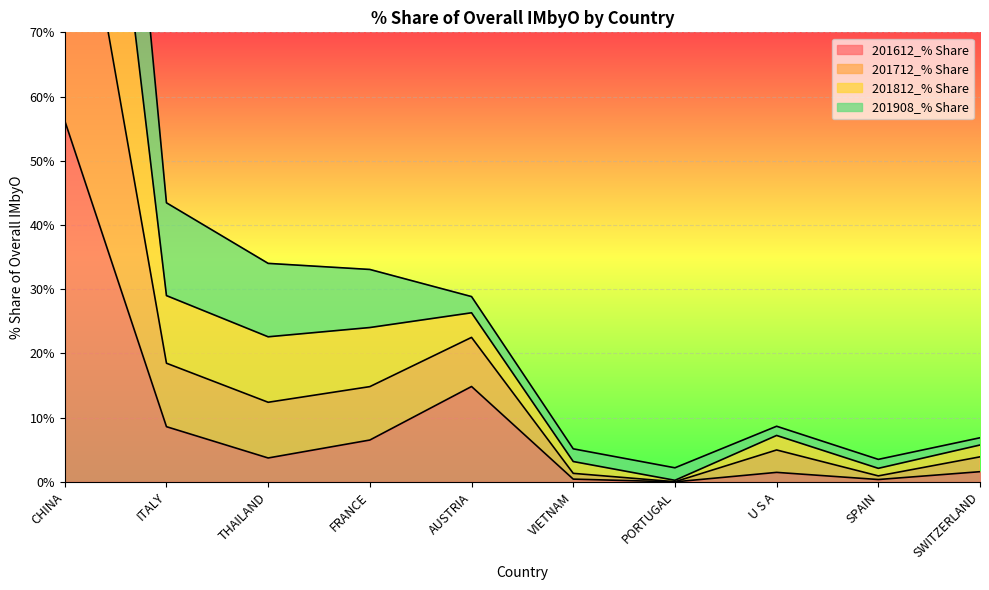

What is the difference between the maximum and minimum values in the 201612_% Share series?

56.2